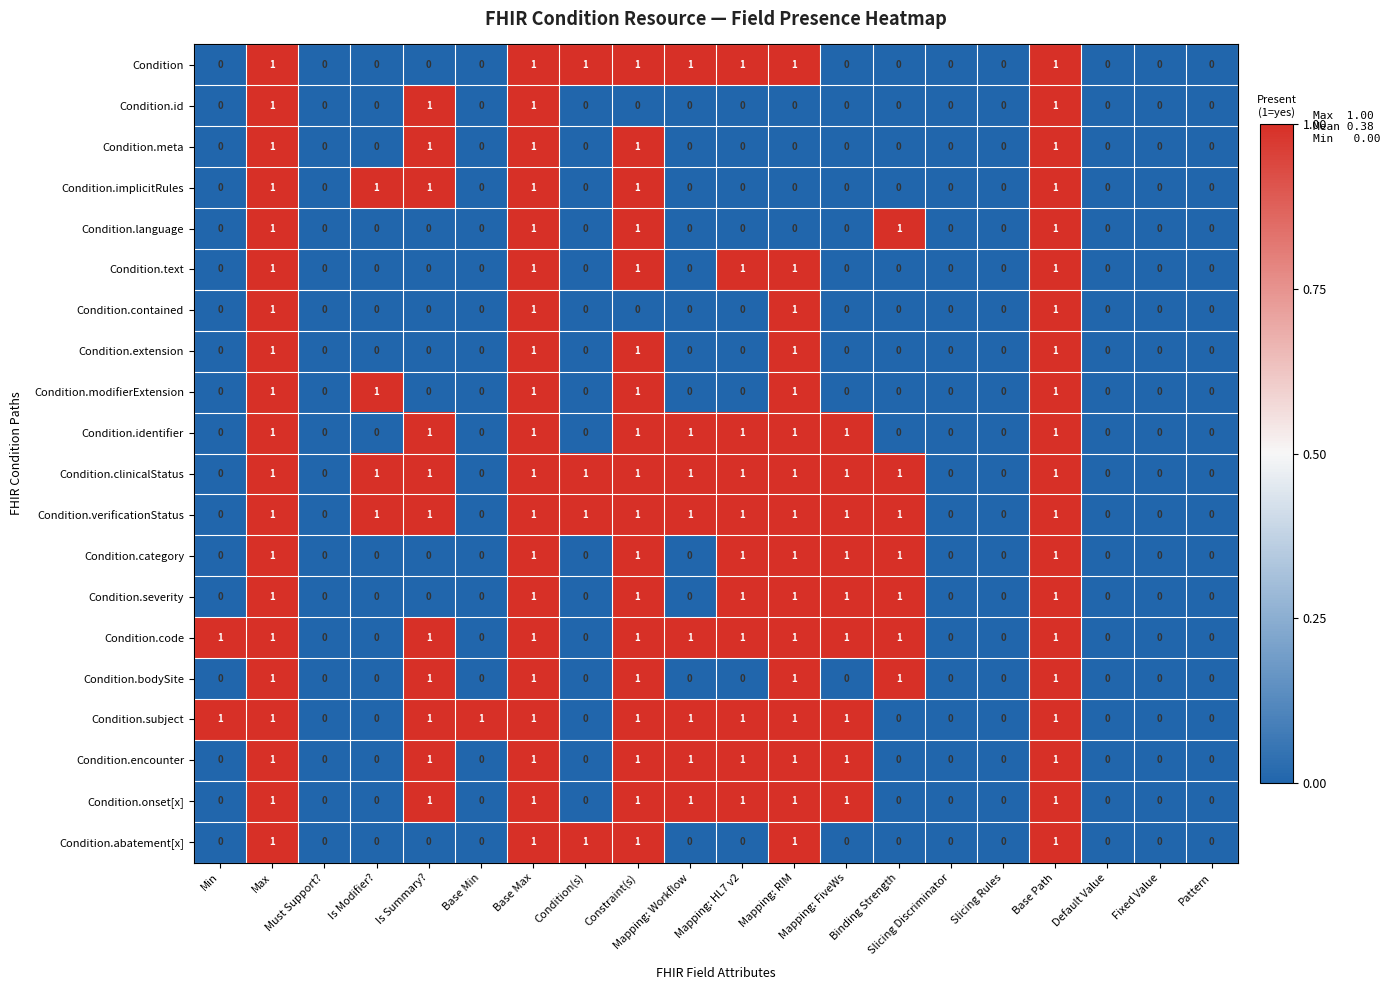

True or false: Condition.modifierExtension has a value of -1 at Slicing Rules.

False